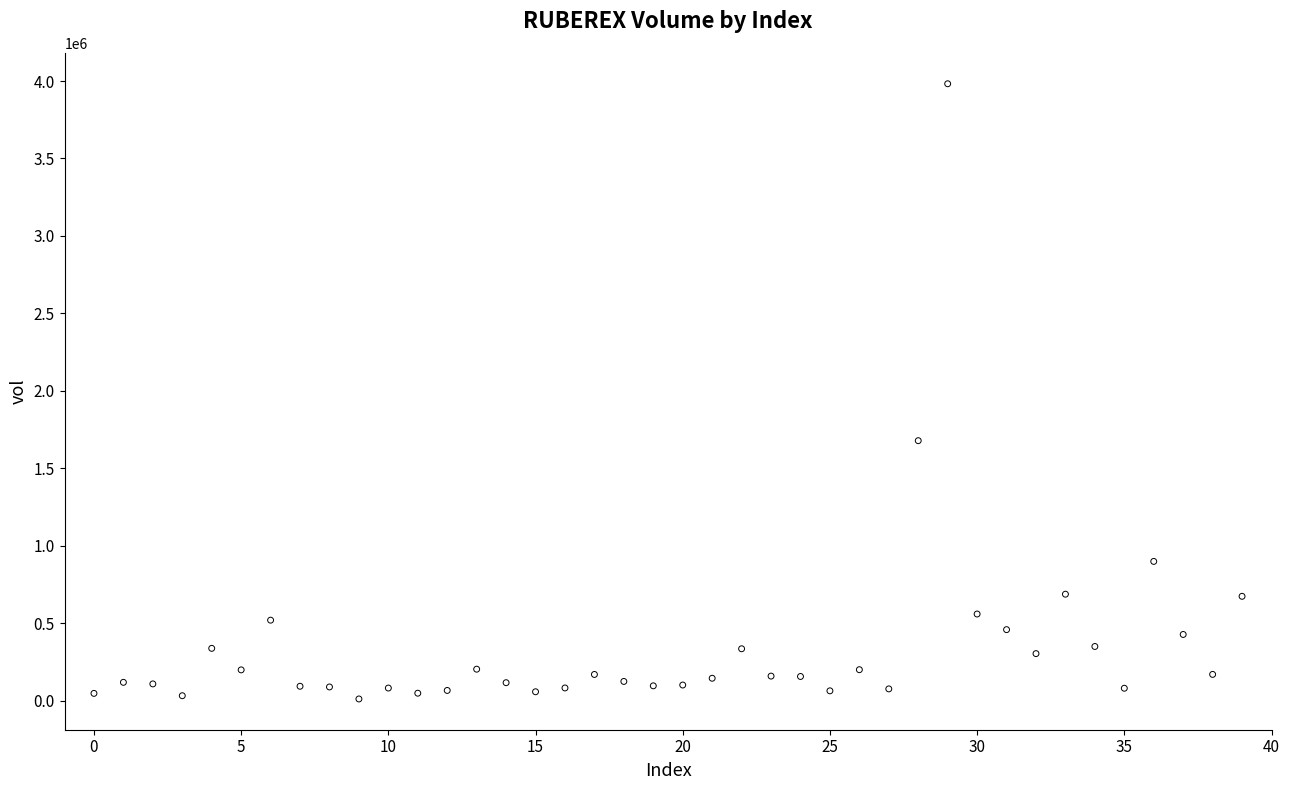

What is the range of Y values (max minus min)?

3972400